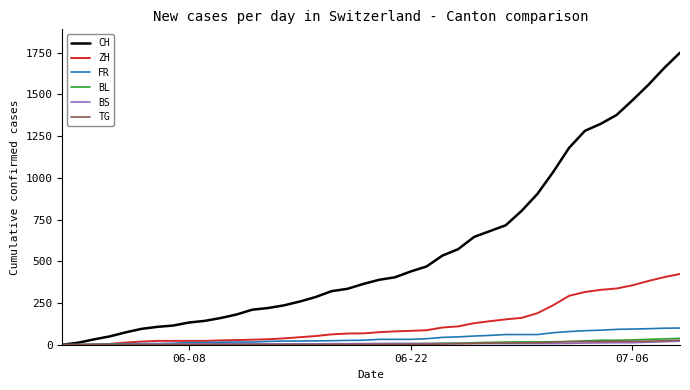

What is the sum of all FR values?

1587